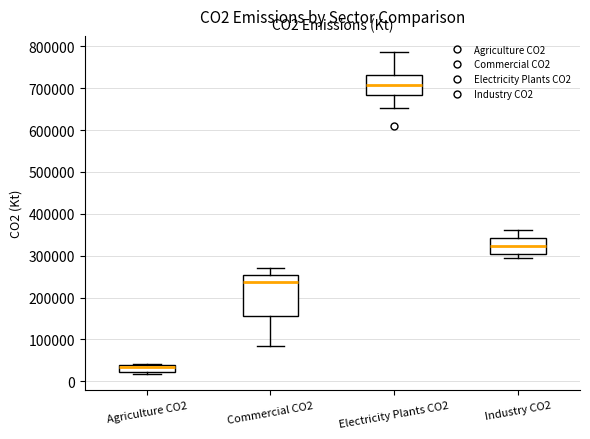

Which box has the lowest median line?

Agriculture CO2